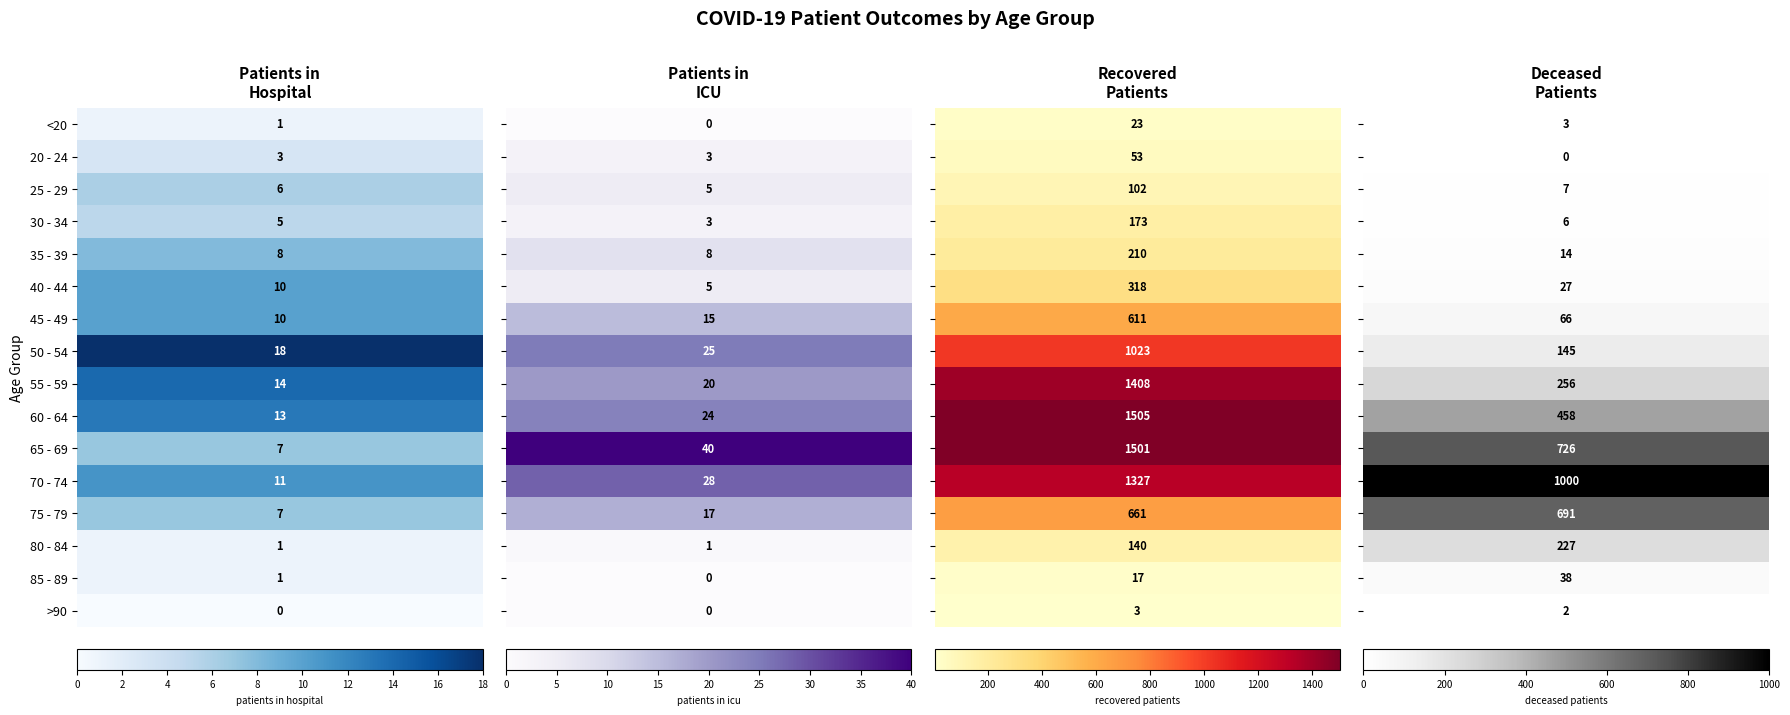

What is the difference between the highest and lowest values at 1?

40